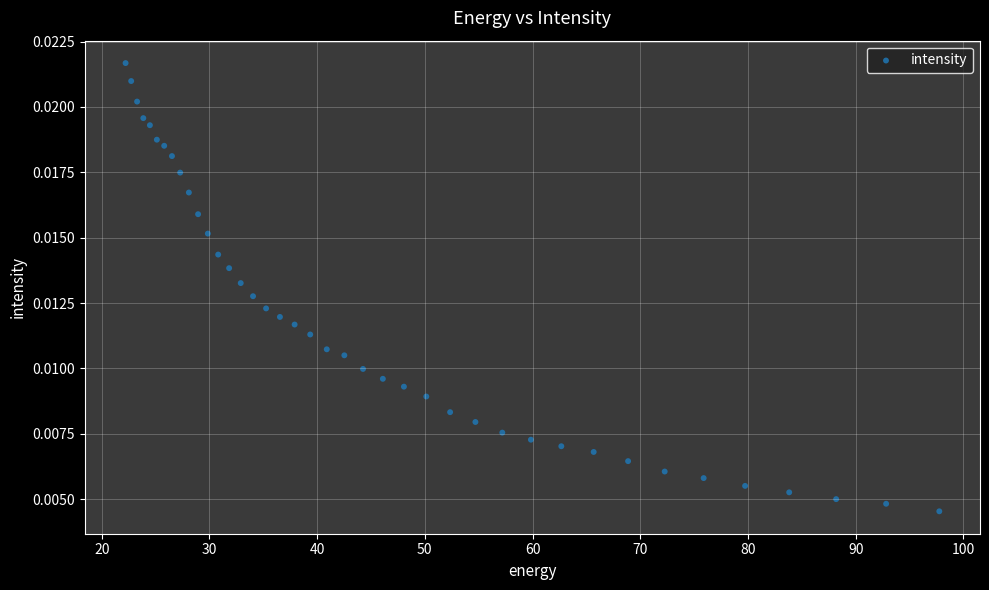

What is the range of X values (max minus min)?

75.6